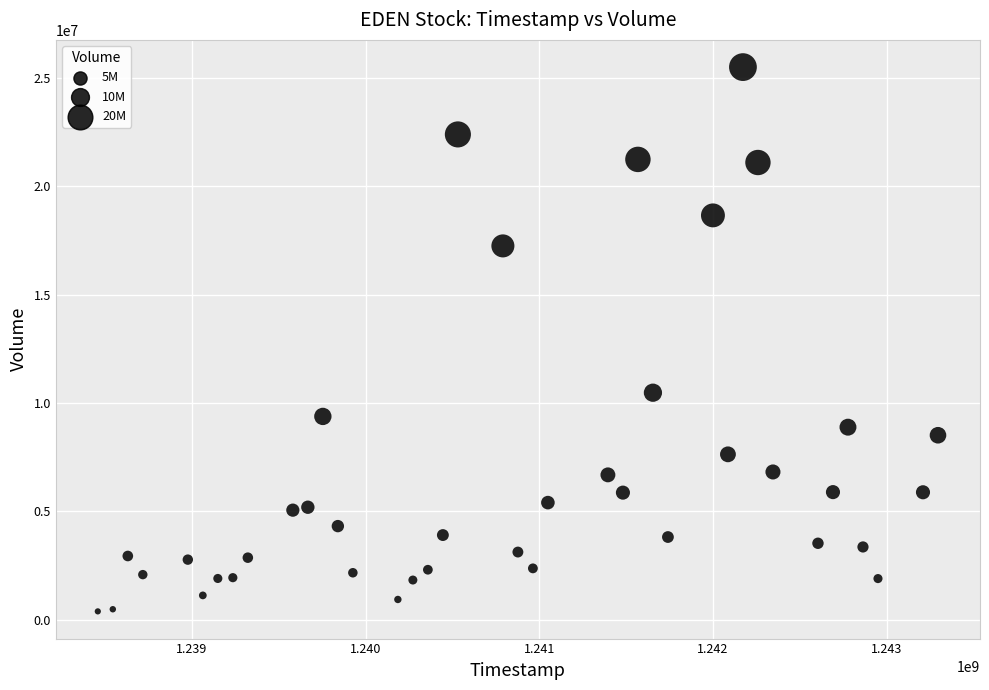

What is the range of X values (max minus min)?

4838400